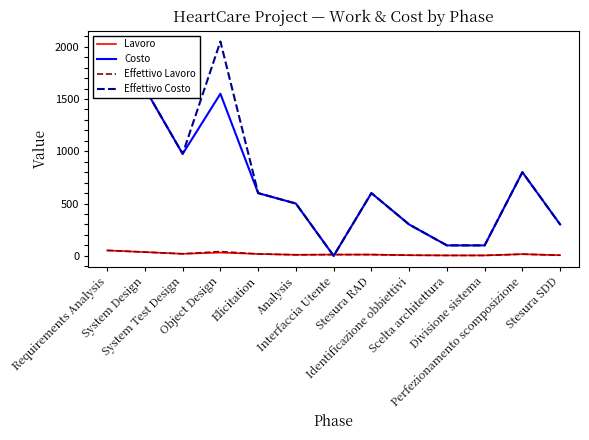

Which series has the widest spread of values?

Effettivo Costo